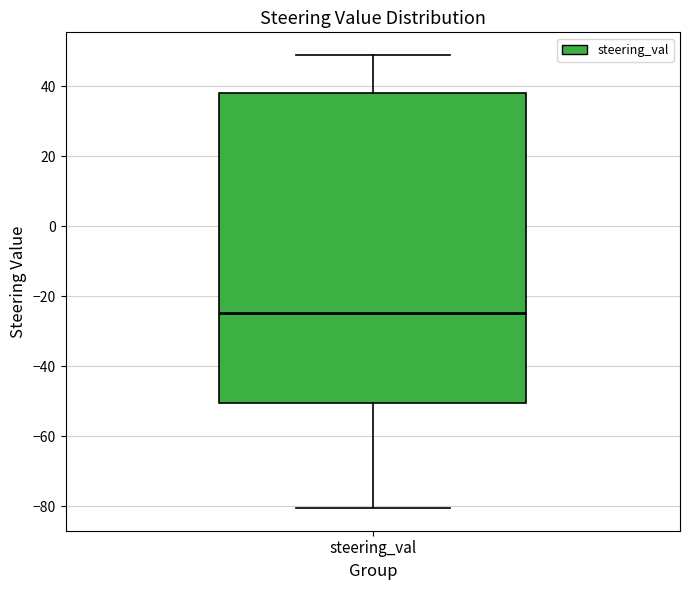

Transcribe this box plot: give where the median line is, the range the box spans, and where the two whiskers end, as read against the y-axis. The values are not printed on the chart, so give them approximately, as read against the axis.

median -24, box -50 to 38, whiskers -80 to 50